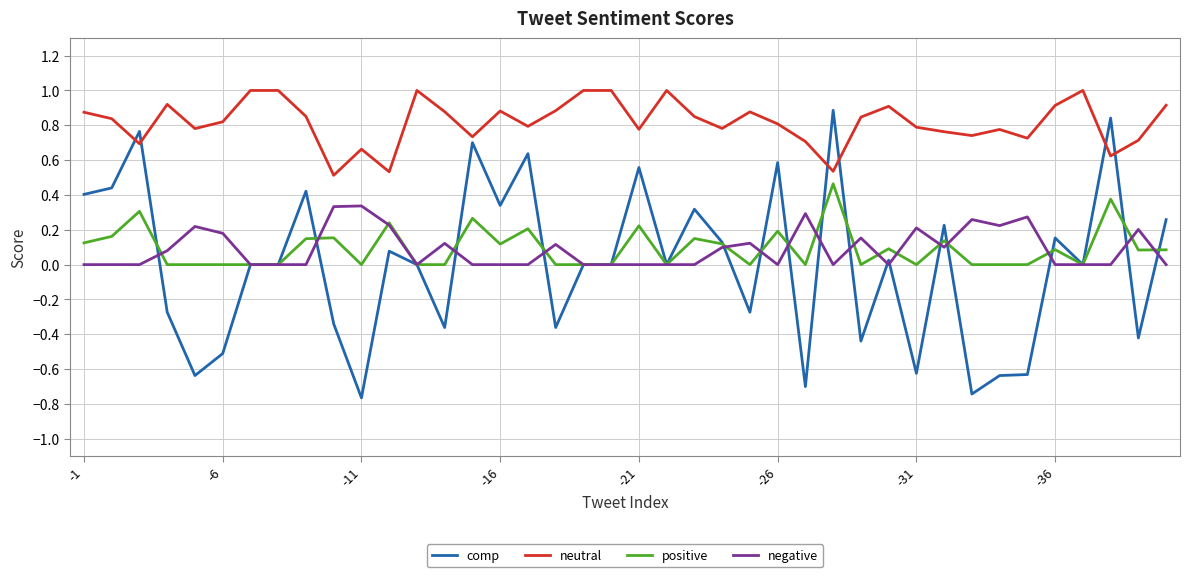

List the series in order of their peak value, lowest first.

negative, positive, comp, neutral